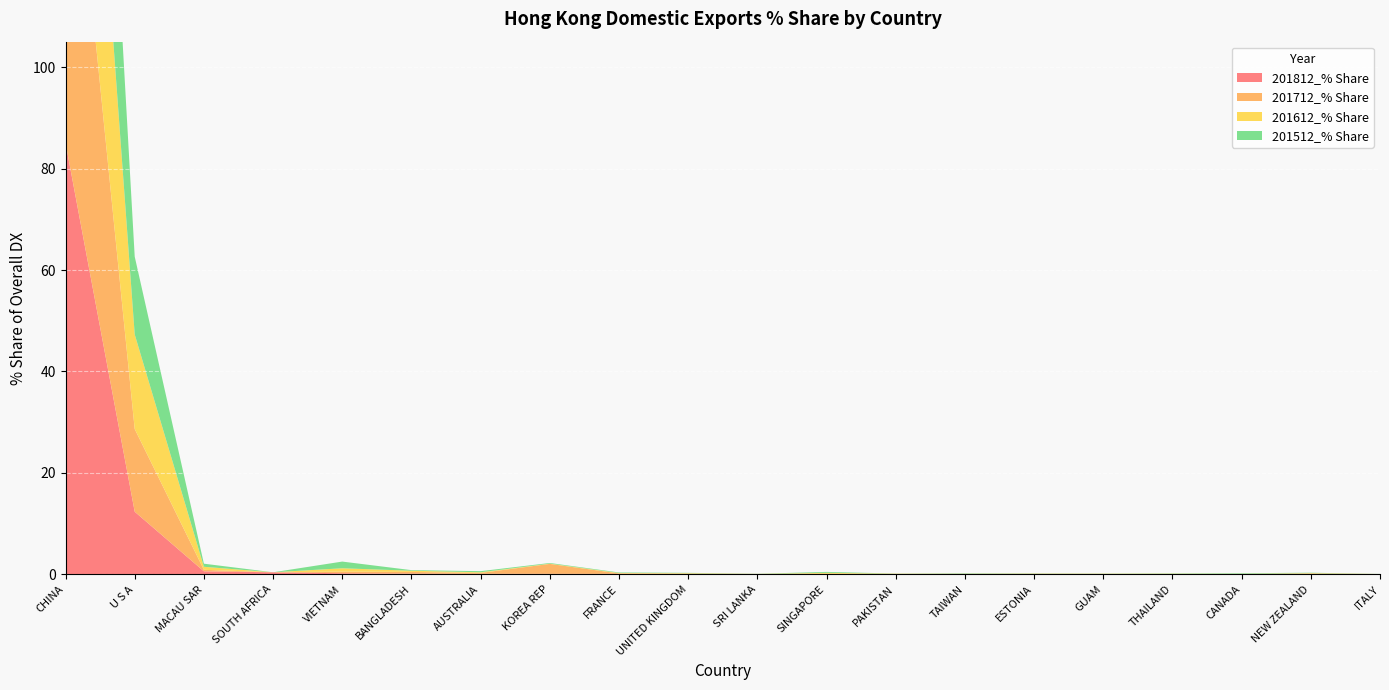

Reading left to right, list all the values displayed in this chart.

201812_% Share: CHINA=85.0	U S A=12.4	MACAU SAR=0.6	SOUTH AFRICA=0.4	VIETNAM=0.2	BANGLADESH=0.2	AUSTRALIA=0.1	KOREA REP=0.1	FRANCE=0.1	UNITED KINGDOM=0.1	SRI LANKA=0.1	SINGAPORE=0.1	PAKISTAN=0.1	TAIWAN=0.1	ESTONIA=0.1	GUAM=0.1	THAILAND=0.0	CANADA=0.0	NEW ZEALAND=0.0	ITALY=0.0
201712_% Share: CHINA=79.0	U S A=16.3	MACAU SAR=0.3	SOUTH AFRICA=0.0	VIETNAM=0.3	BANGLADESH=0.3	AUSTRALIA=0.2	KOREA REP=2.0	FRANCE=0.1	UNITED KINGDOM=0.1	SRI LANKA=0.0	SINGAPORE=0.1	PAKISTAN=0.0	TAIWAN=0.1	ESTONIA=0.1	GUAM=0.0	THAILAND=0.0	CANADA=0.1	NEW ZEALAND=0.2	ITALY=0.0
201612_% Share: CHINA=69.7	U S A=18.6	MACAU SAR=0.6	SOUTH AFRICA=0.0	VIETNAM=0.7	BANGLADESH=0.2	AUSTRALIA=0.1	KOREA REP=0.0	FRANCE=0.1	UNITED KINGDOM=0.1	SRI LANKA=0.0	SINGAPORE=0.2	PAKISTAN=0.0	TAIWAN=0.0	ESTONIA=0.1	GUAM=0.0	THAILAND=0.1	CANADA=0.0	NEW ZEALAND=0.1	ITALY=0.0
201512_% Share: CHINA=70.7	U S A=15.3	MACAU SAR=0.6	SOUTH AFRICA=0.0	VIETNAM=1.3	BANGLADESH=0.1	AUSTRALIA=0.2	KOREA REP=0.1	FRANCE=0.1	UNITED KINGDOM=0.1	SRI LANKA=0.0	SINGAPORE=0.2	PAKISTAN=0.0	TAIWAN=0.1	ESTONIA=0.0	GUAM=0.0	THAILAND=0.1	CANADA=0.1	NEW ZEALAND=0.1	ITALY=0.0